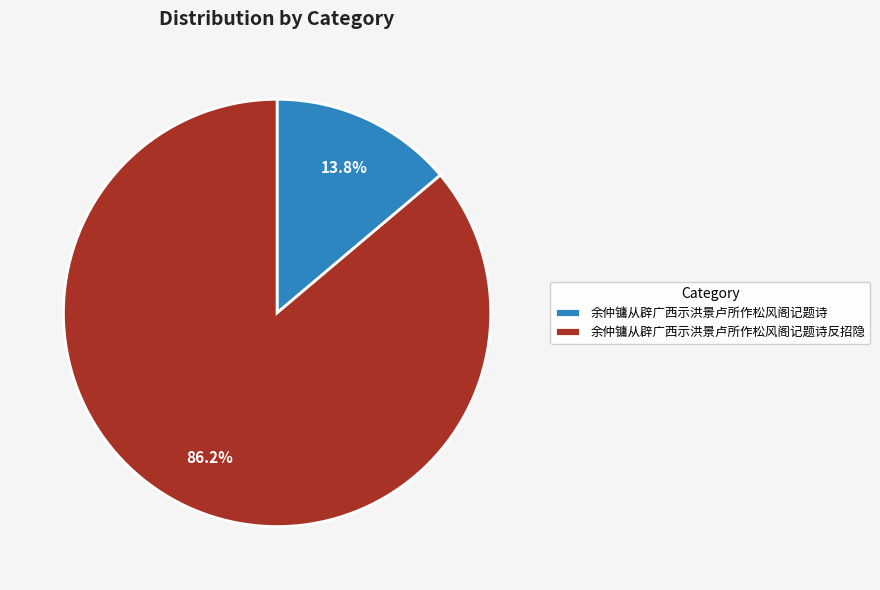

Which category has the biggest portion of the pie?

余仲镛从辟广西示洪景卢所作松风阁记题诗反招隐